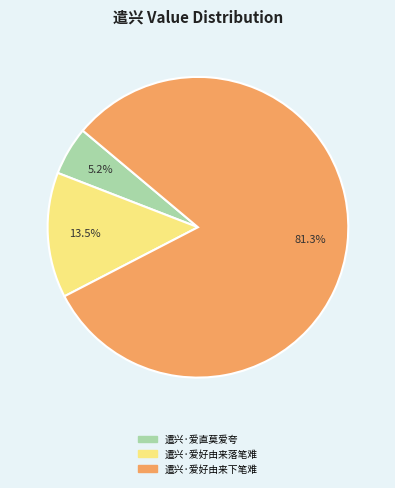

Rank the categories by value from highest to lowest.

遣兴·爱好由来下笔难, 遣兴·爱好由来落笔难, 遣兴·爱直莫爱夸